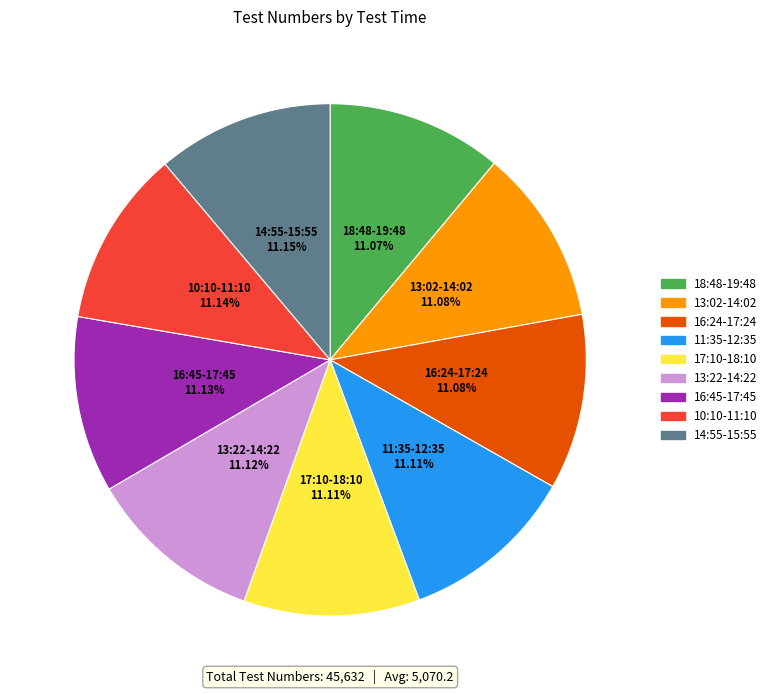

To the nearest percent, what portion does 17:10-18:10 represent?

11%